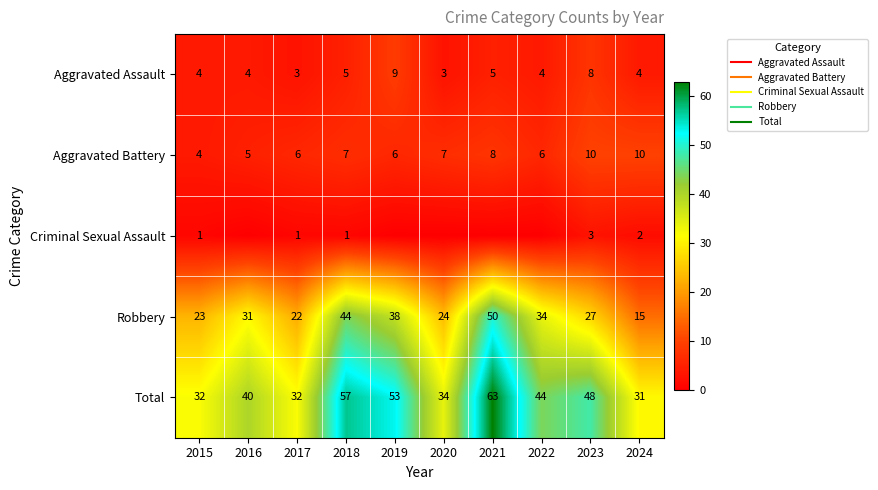

Where is Robbery nearest to the value 32?

2016